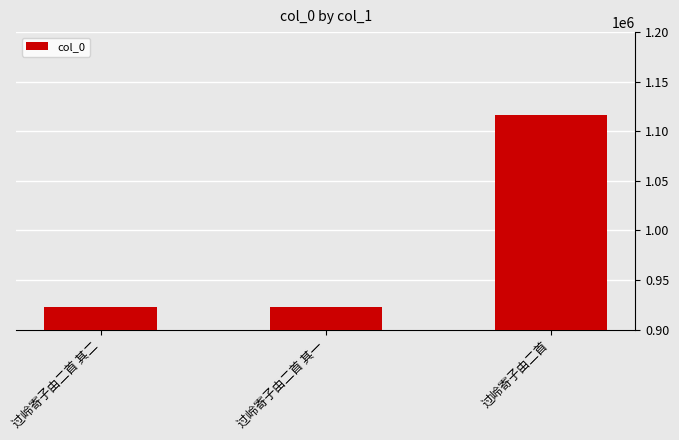

What position from the left is 过岭寄子由二首 其一?

2